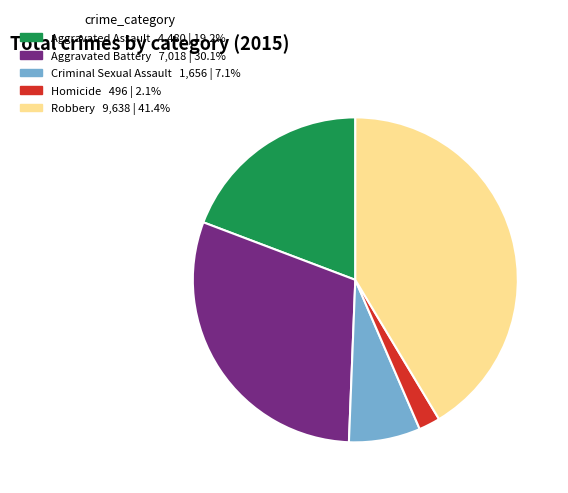

Approximately how many times larger is the value at Aggravated Battery compared to Aggravated Assault?

1.6